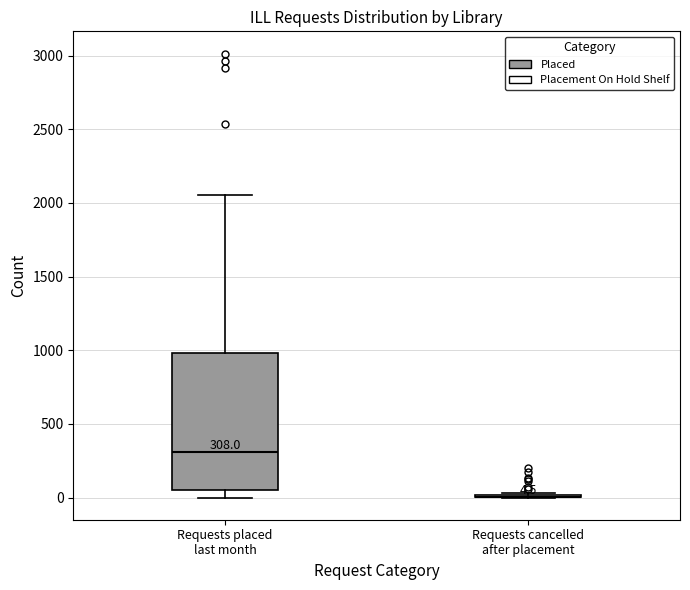

Comparing the boxes themselves (not the whiskers), which one is the tallest?

Requests placed last month